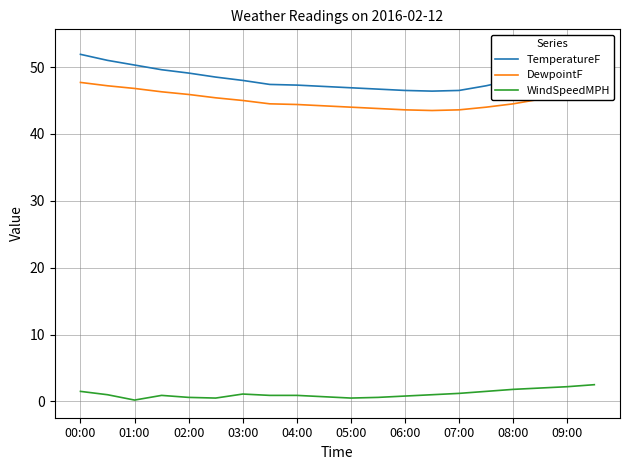

What is the maximum value for DewpointF?

47.7